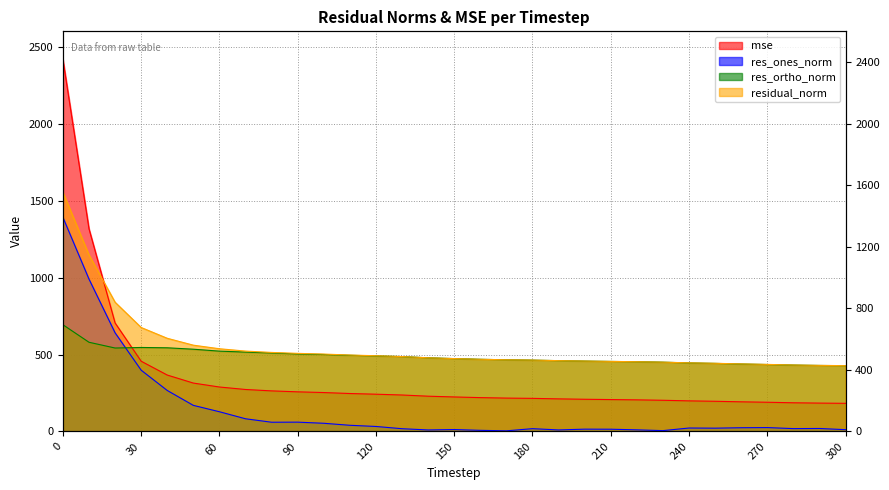

Does the chart display data point markers on the line(s)?

No